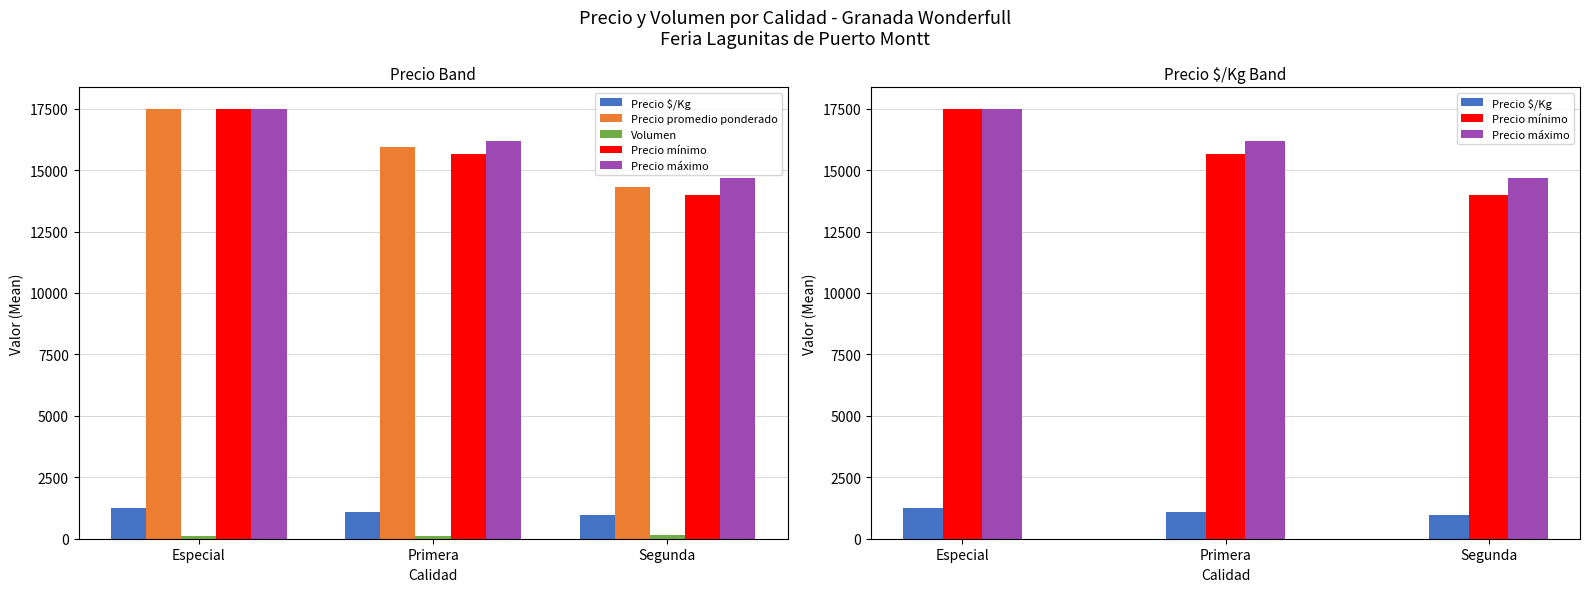

True or false: Precio promedio ponderado has a value of 15920 at Primera.

True